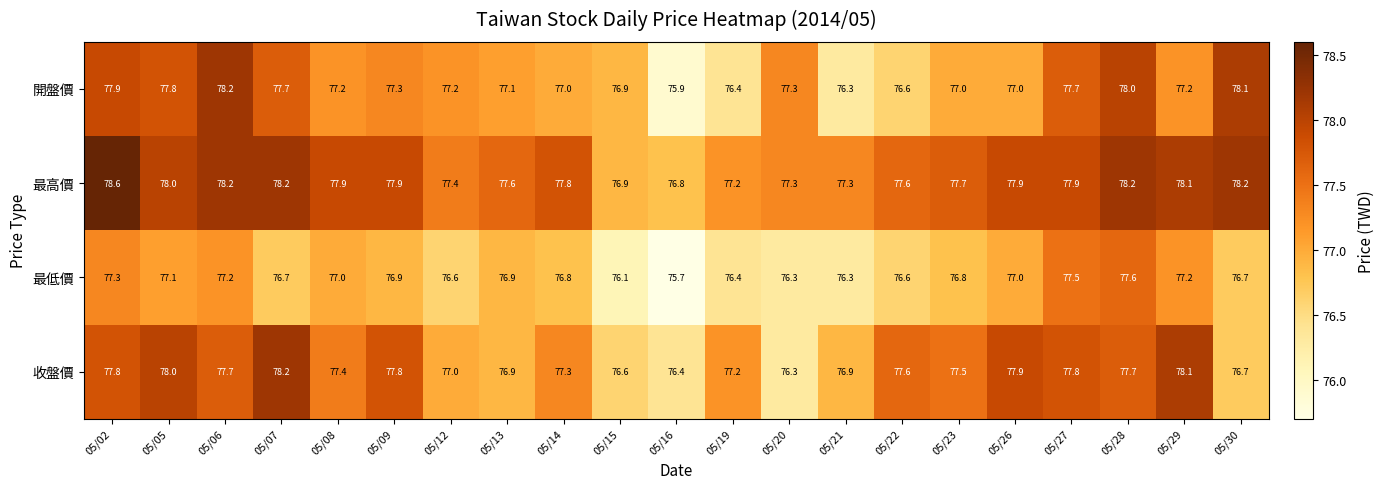

How many series are shown in this chart?

4